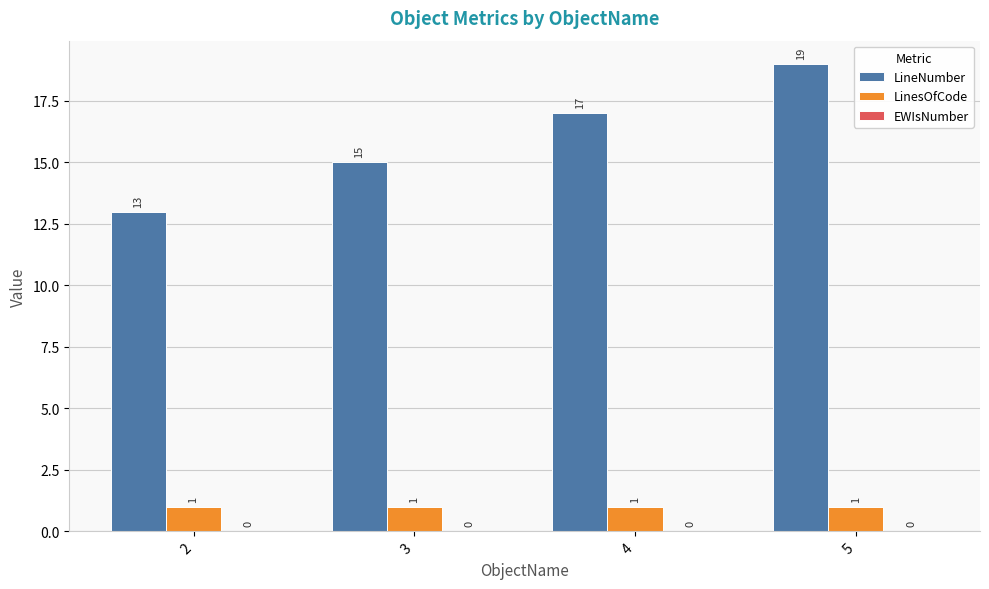

List the series in order of their peak value, highest first.

LineNumber, LinesOfCode